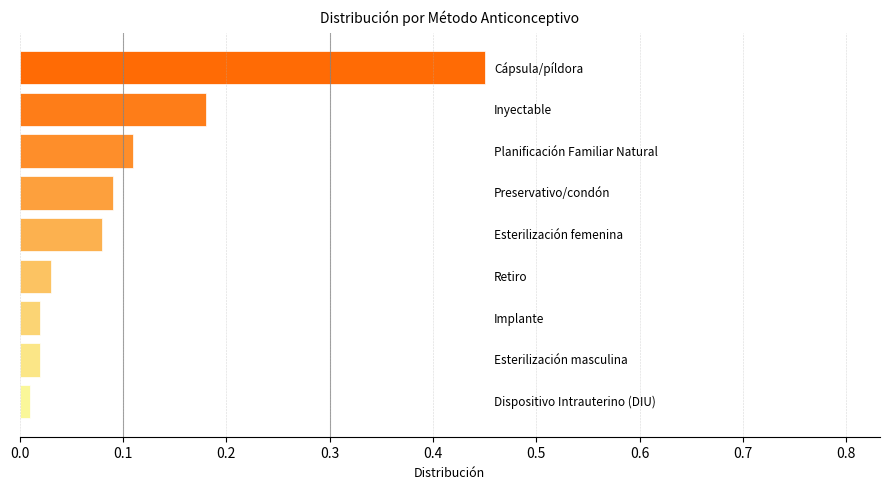

What is the difference between the maximum and minimum values?

0.4